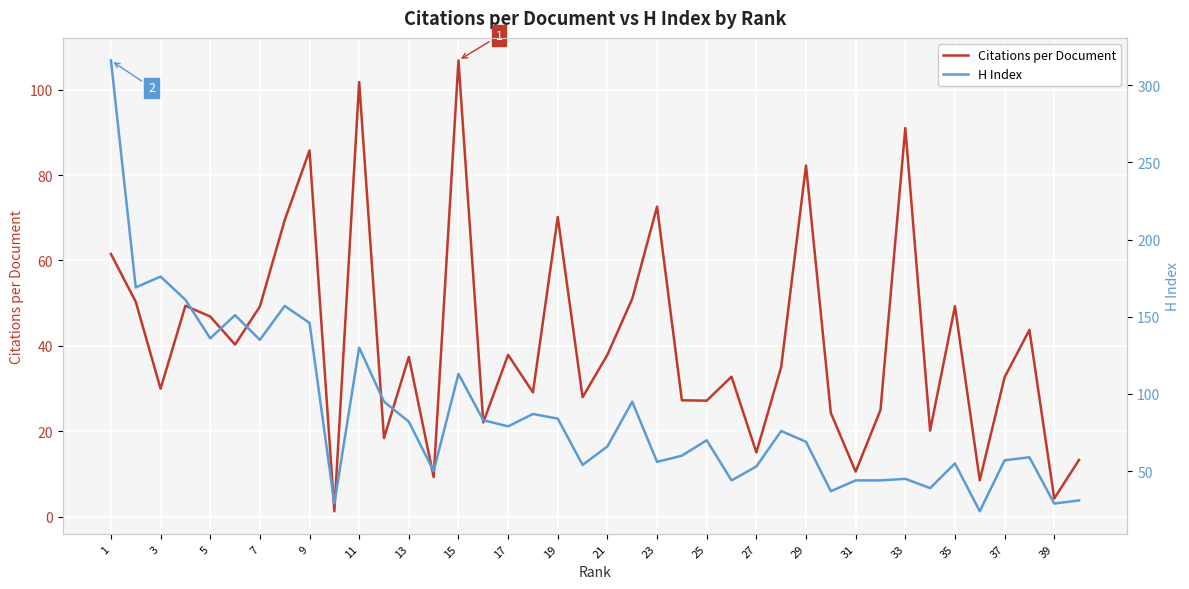

Rank the series at 34 from highest to lowest value.

H Index, Citations per Document